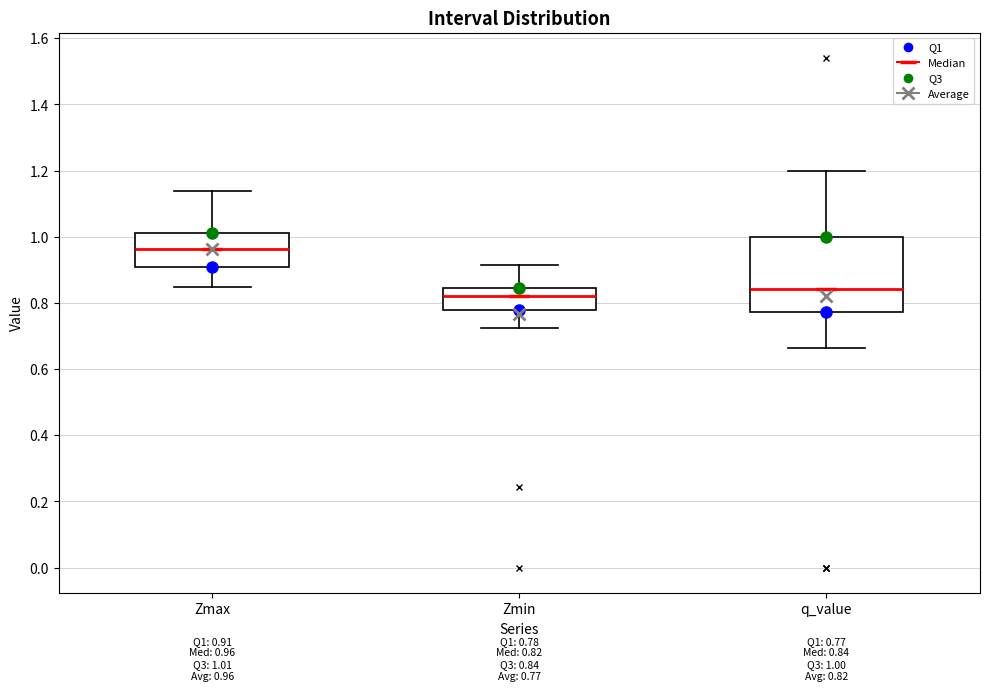

Which box has the highest median line?

Zmax